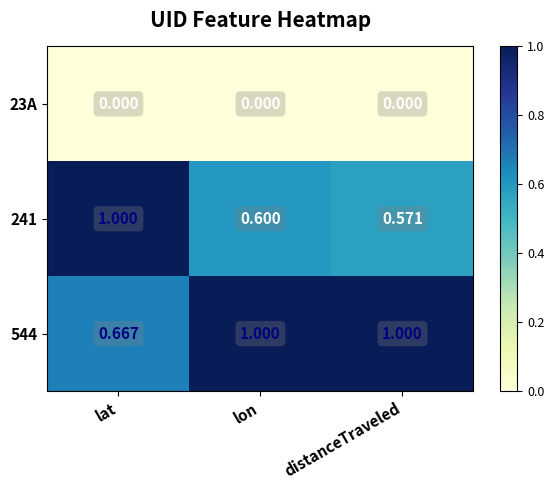

Where is 544 nearest to the value 0?

lat